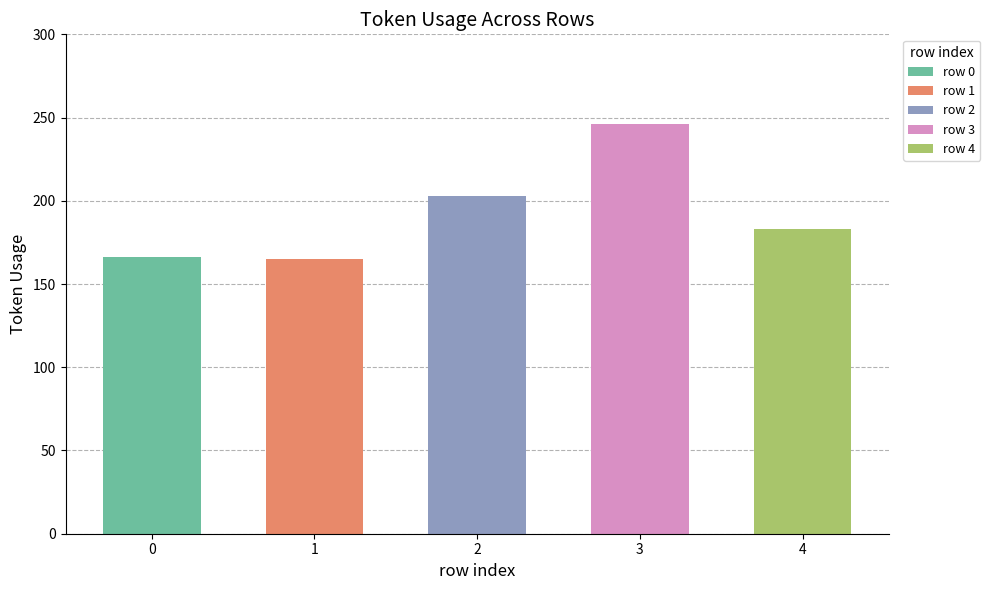

What is the change in value from 2 to 3?

+43